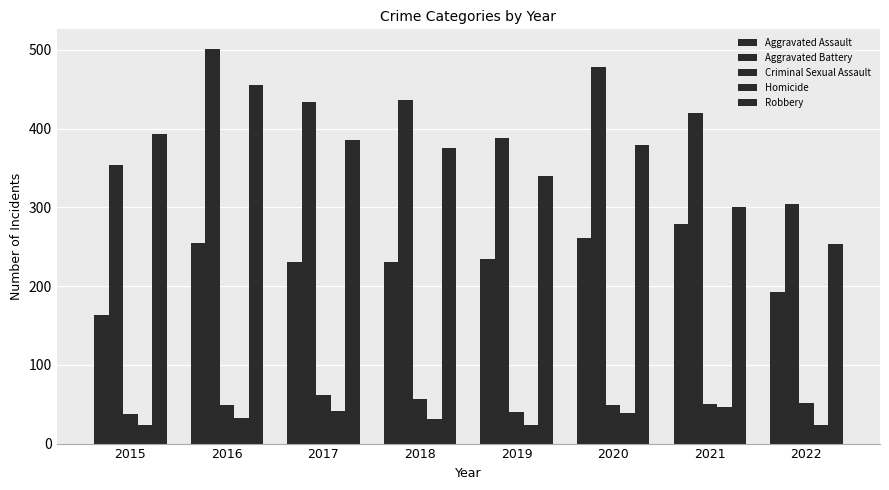

Is the value of Aggravated Assault at 2021 greater than the value of Criminal Sexual Assault at 2016?

Yes